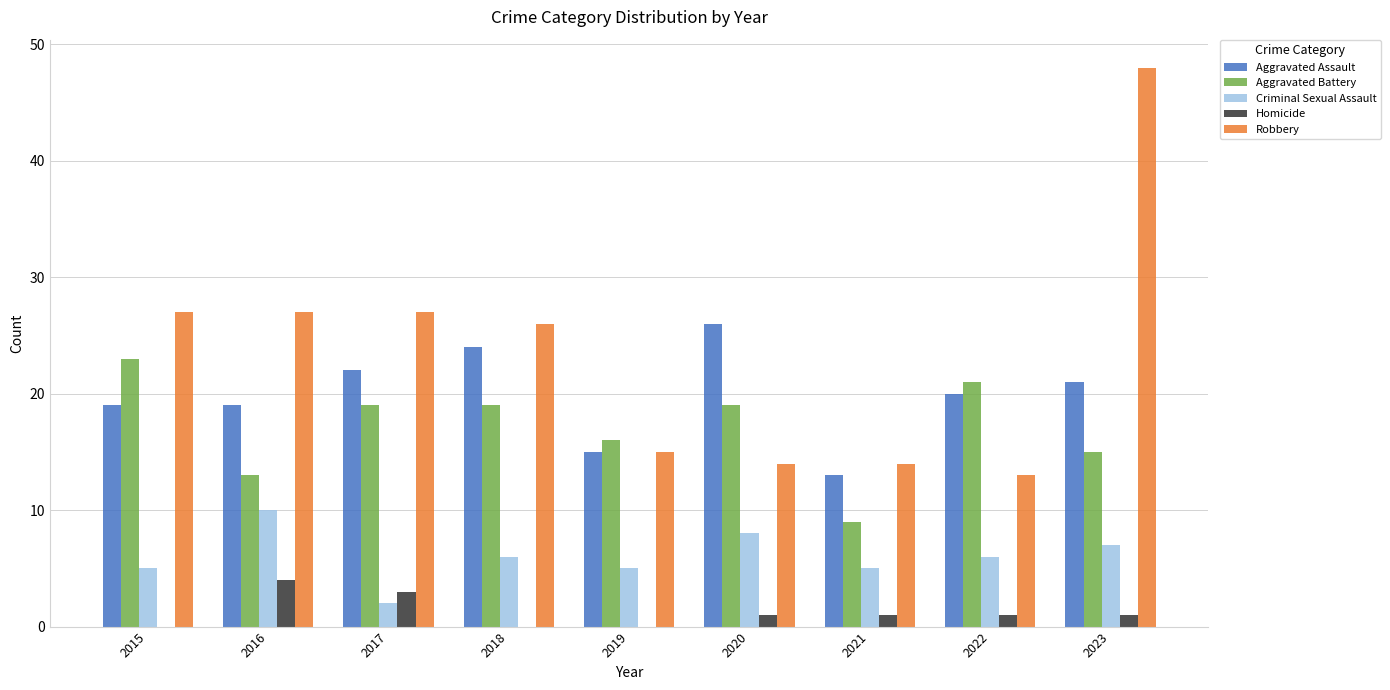

Which category has the highest value across all series?

2023